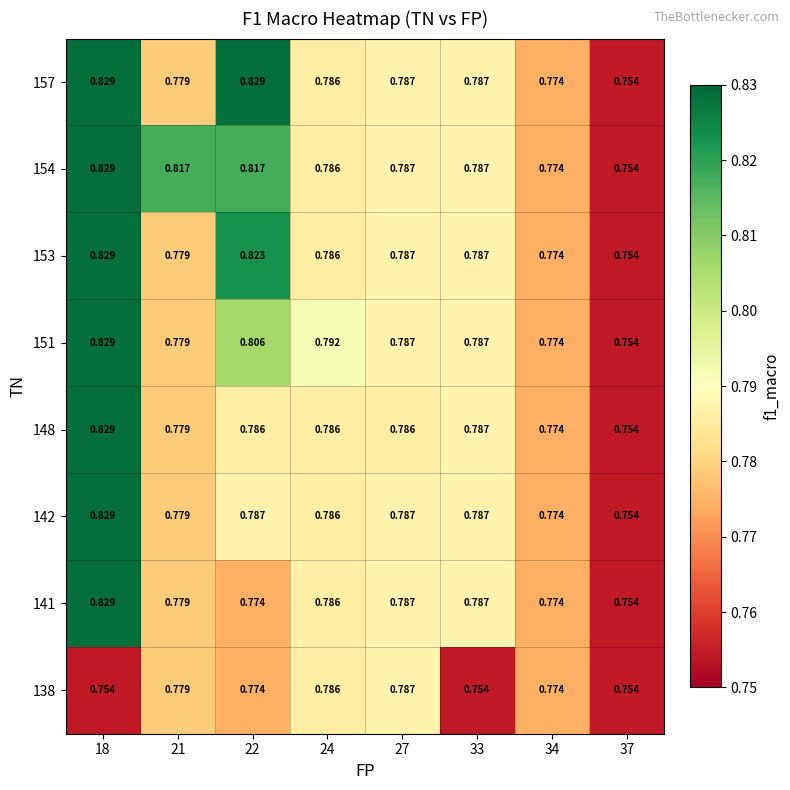

Is the value of 148 at 18 greater than the value of 142 at 33?

Yes